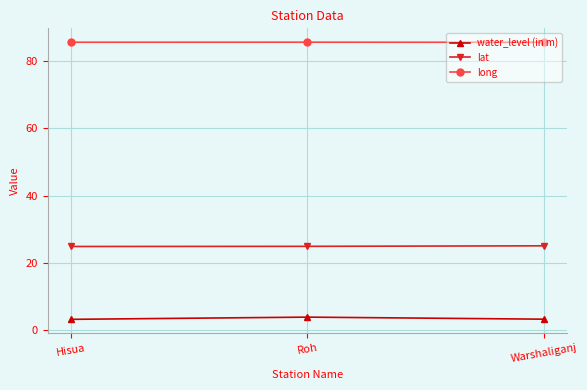

The value of long at Roh is 85.7. True or false?

True